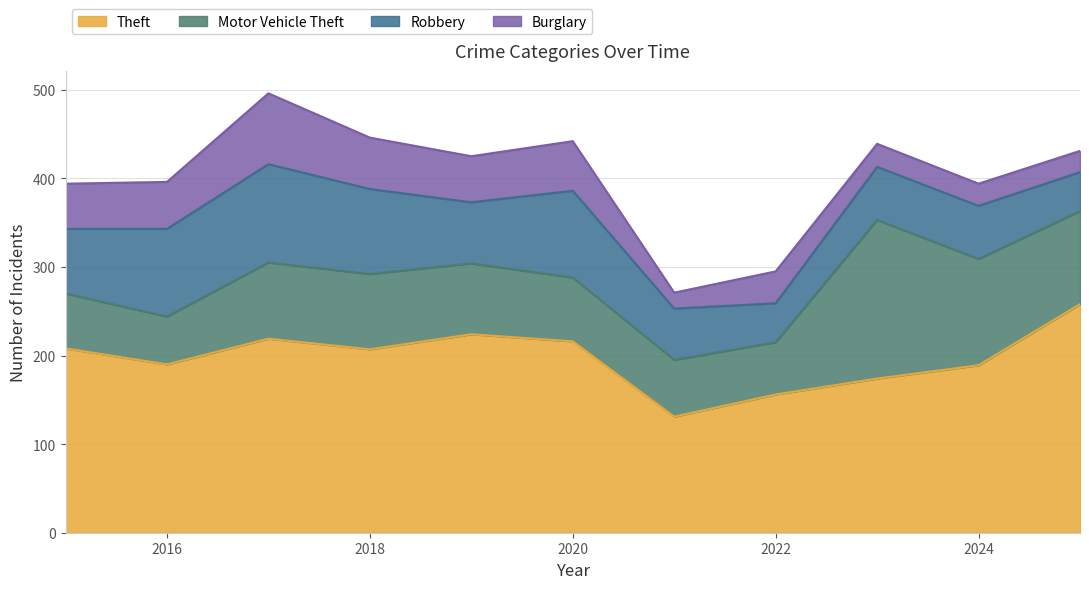

Which series has the largest total across all categories?

Theft